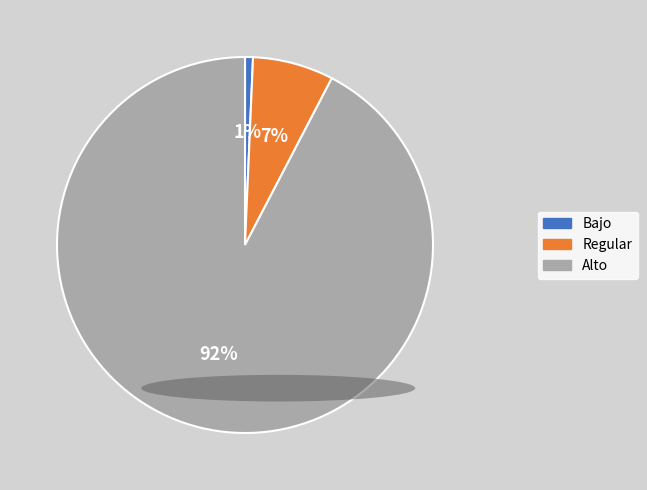

True or false: Regular accounts for 7% of the total.

True